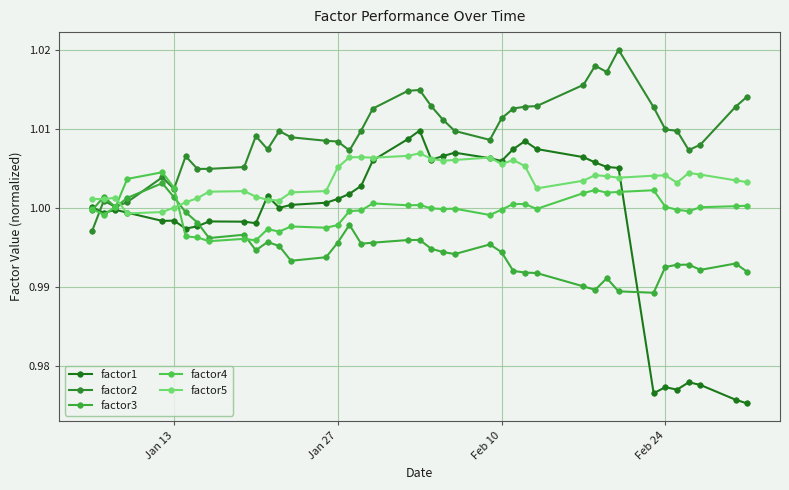

What is the average value of the factor1 series?

1.0